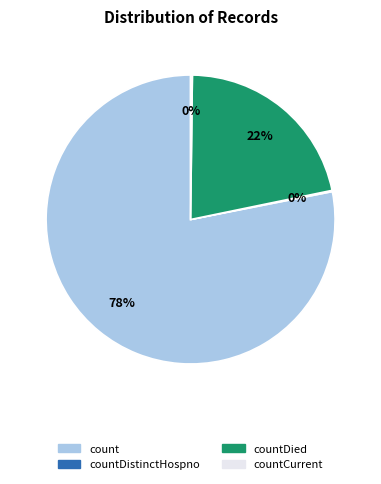

To the nearest percent, what is the average slice percentage?

25%